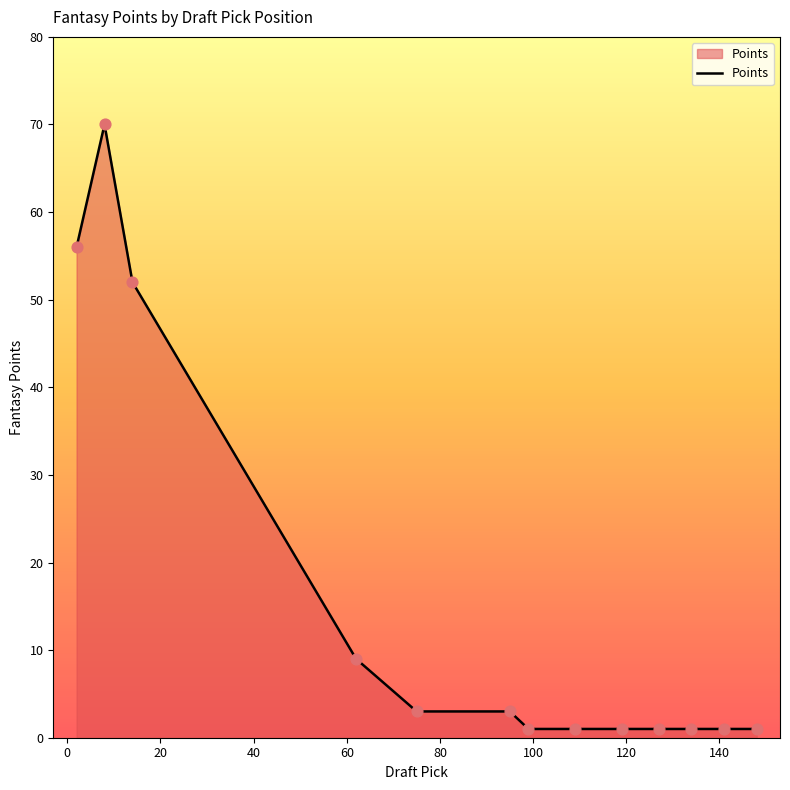

What is the greatest value displayed?

70